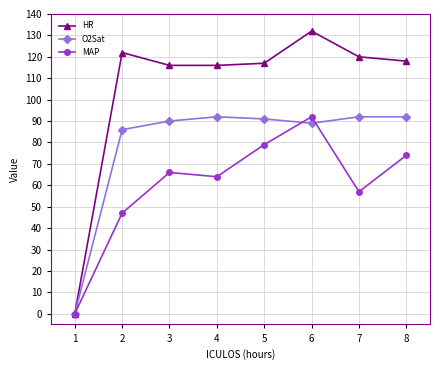

Between 2 and 3, which series saw the biggest shift?

MAP